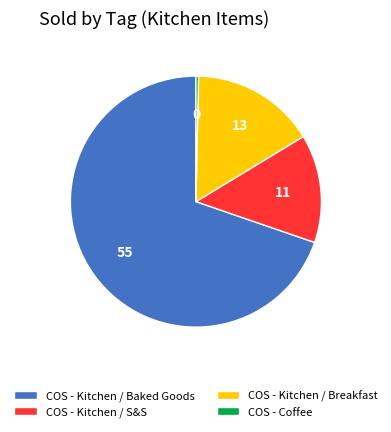

Is the sum of COS - Kitchen / S&S and COS - Kitchen / Breakfast greater than half?

No